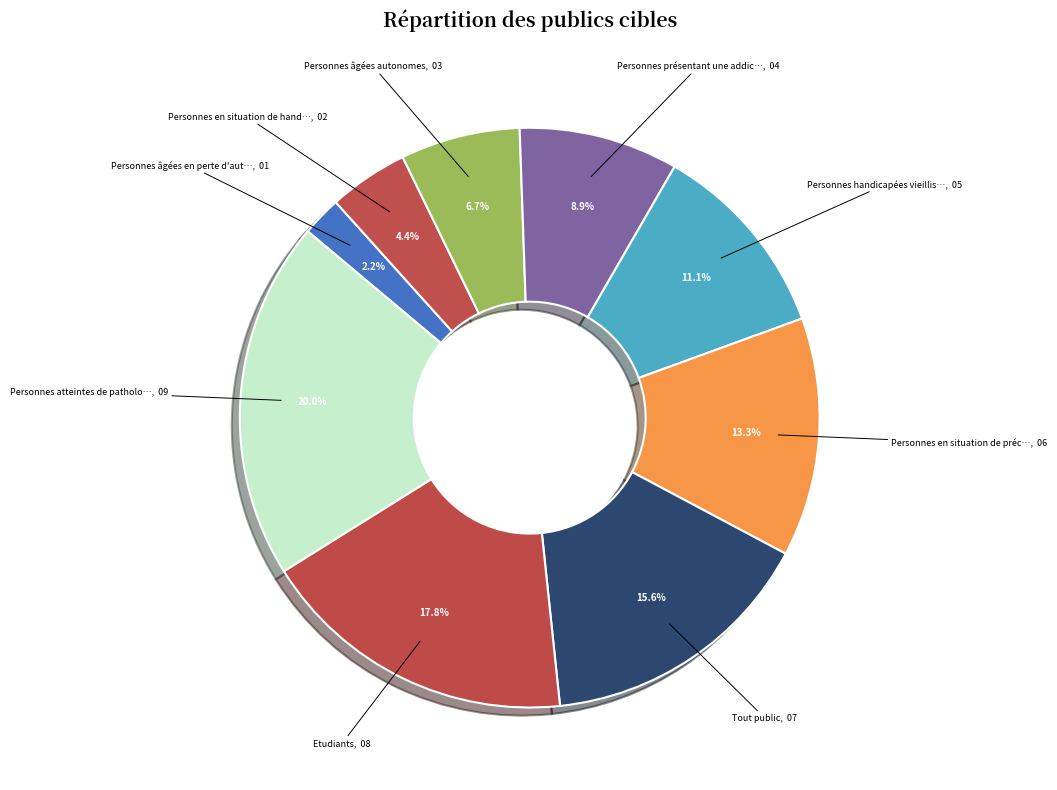

How many slices are in this pie chart?

9